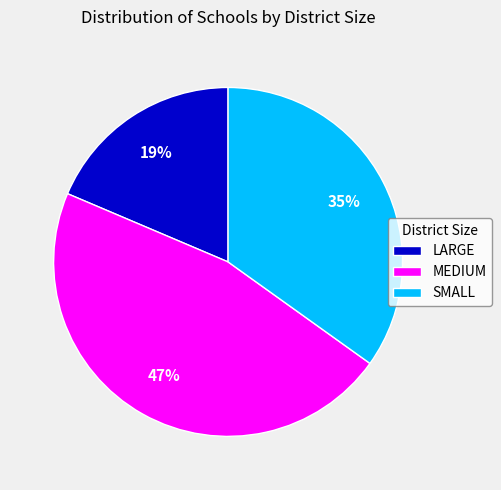

What percentage is the MEDIUM slice, to the nearest percent?

47%